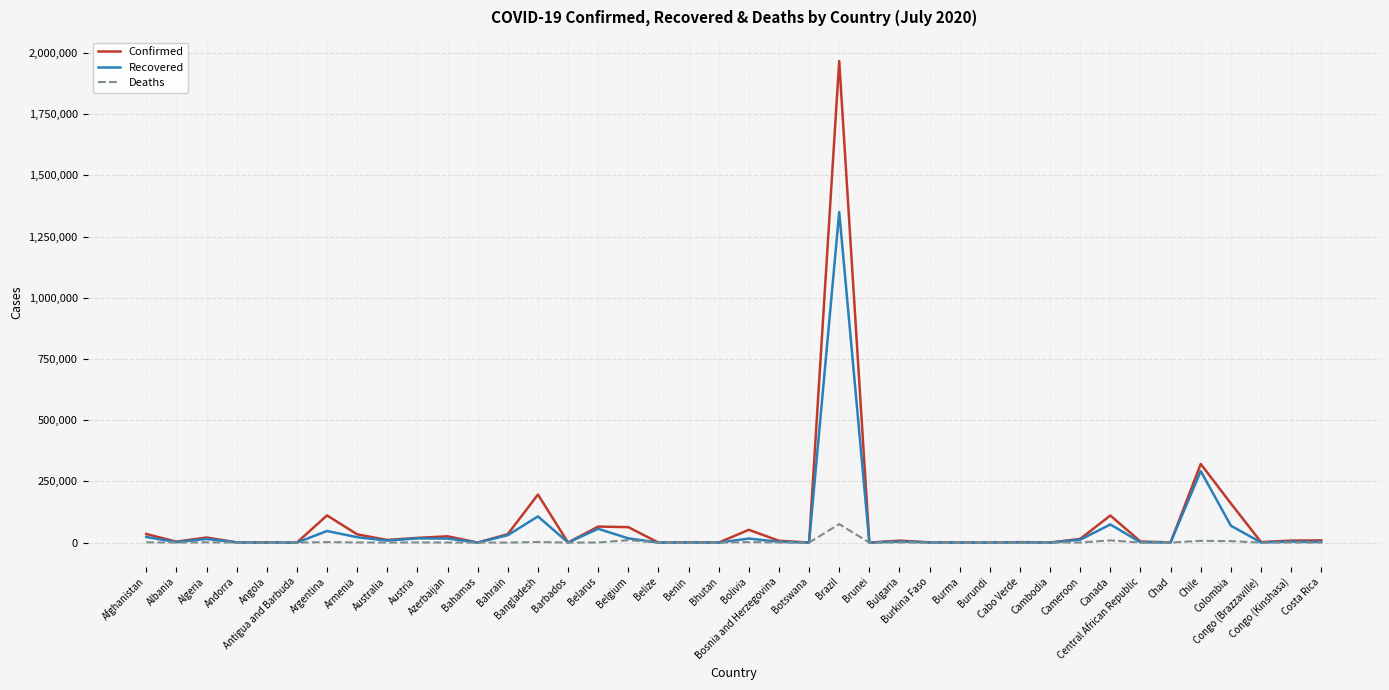

Which series has the largest range (max minus min)?

Confirmed